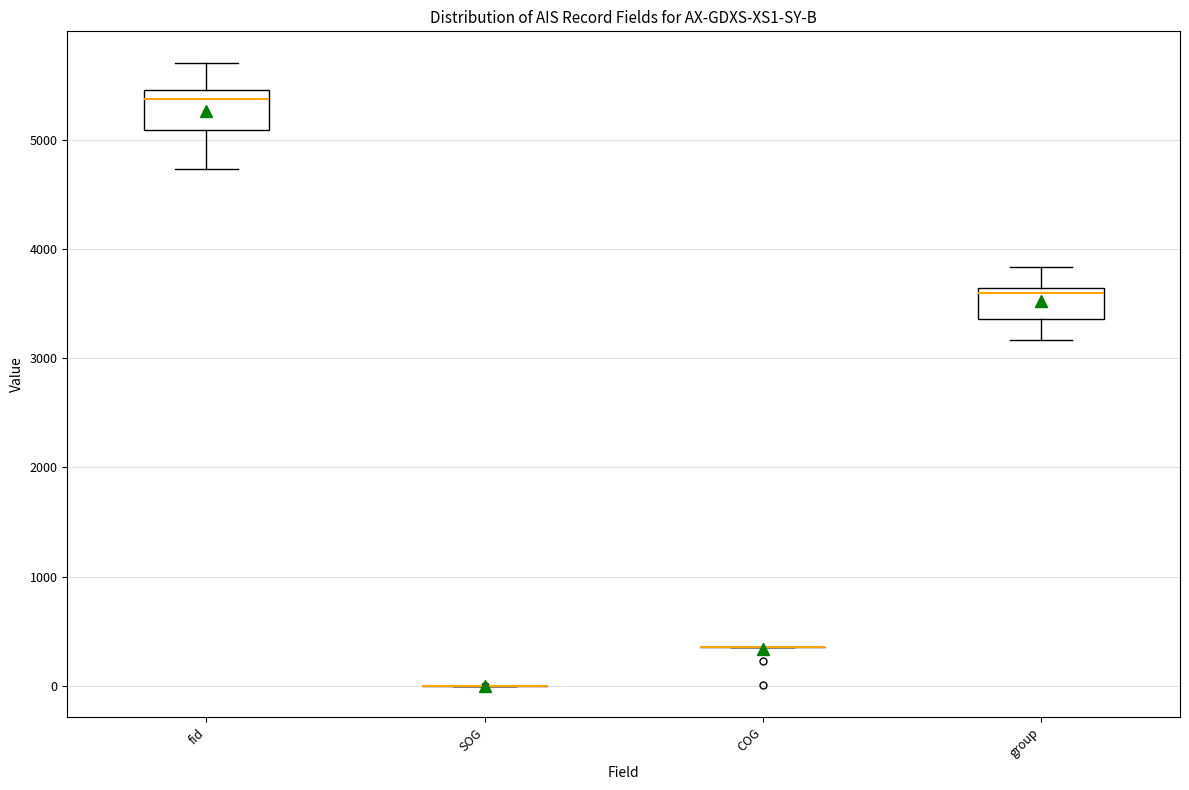

Reading left to right, read every box against the y-axis: the position of its median line, the range the box covers, and the ends of its whiskers. The values are not printed on the chart, so give them approximately, as read against the axis.

fid: median 5400, box 5100 to 5500, whiskers 4700 to 5700
SOG: box collapsed to a line at 0, whiskers 0 to 0
COG: box collapsed to a line at 400, whiskers 400 to 400
group: median 3600 (just below the box's upper edge), box 3400 to 3600, whiskers 3200 to 3800